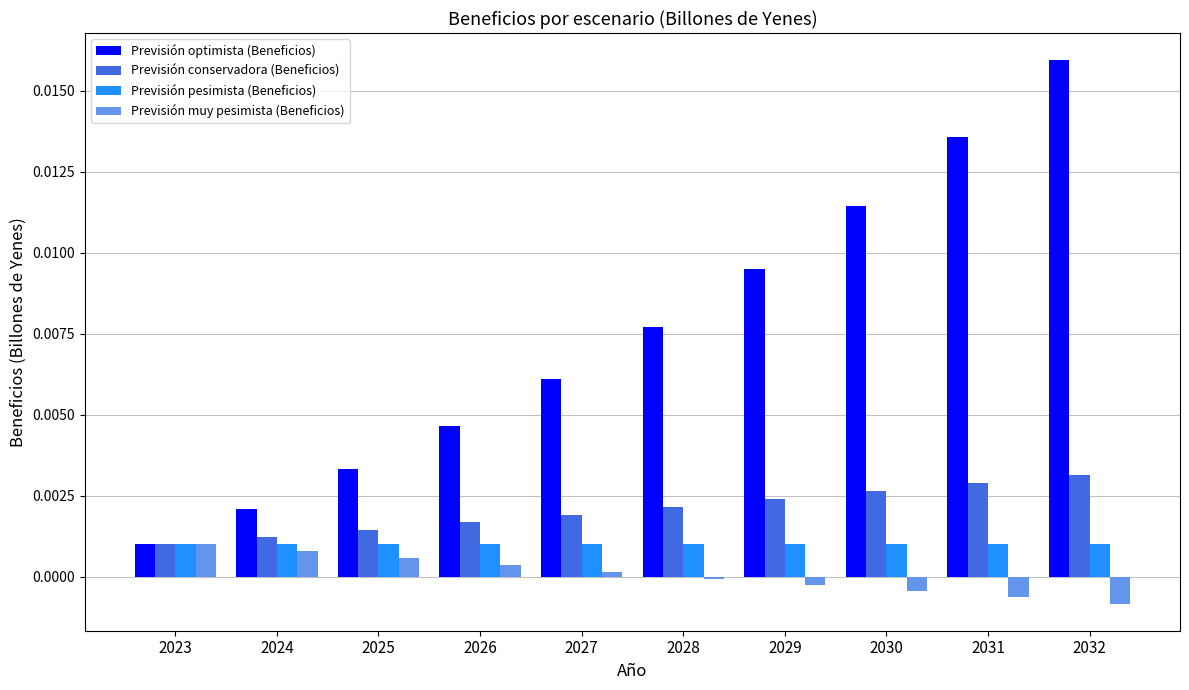

Which series has the largest range (max minus min)?

Previsión optimista (Beneficios)